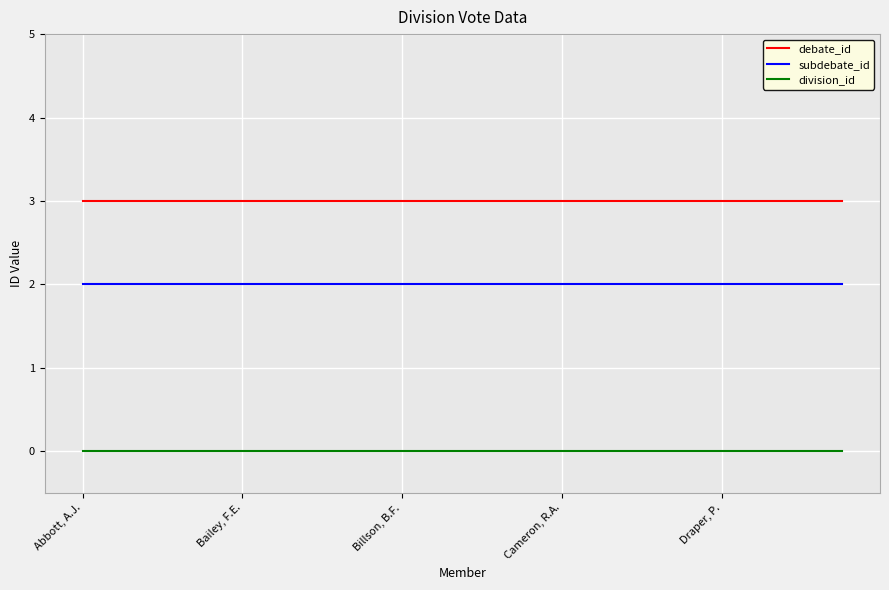

What is the greatest value displayed?

3